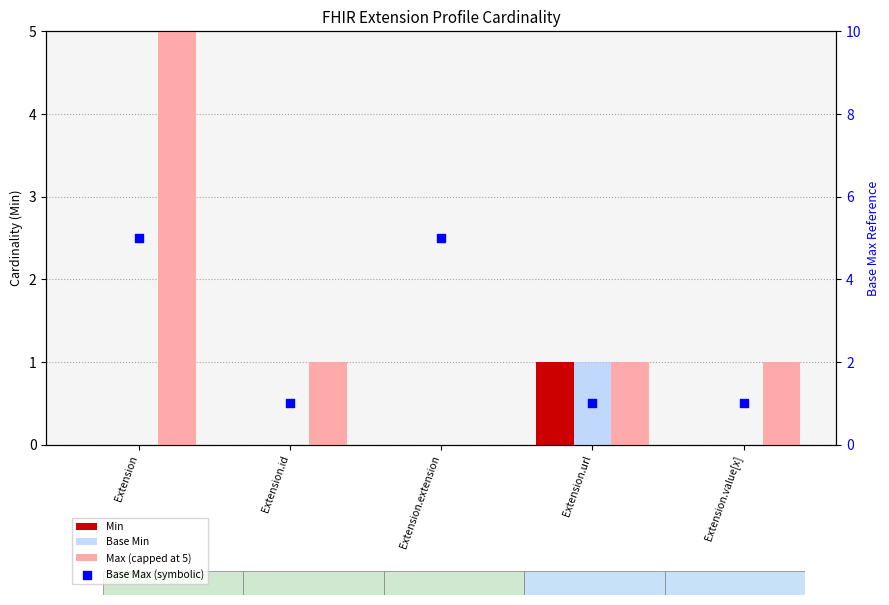

At which category is the sum across all series the highest?

Extension